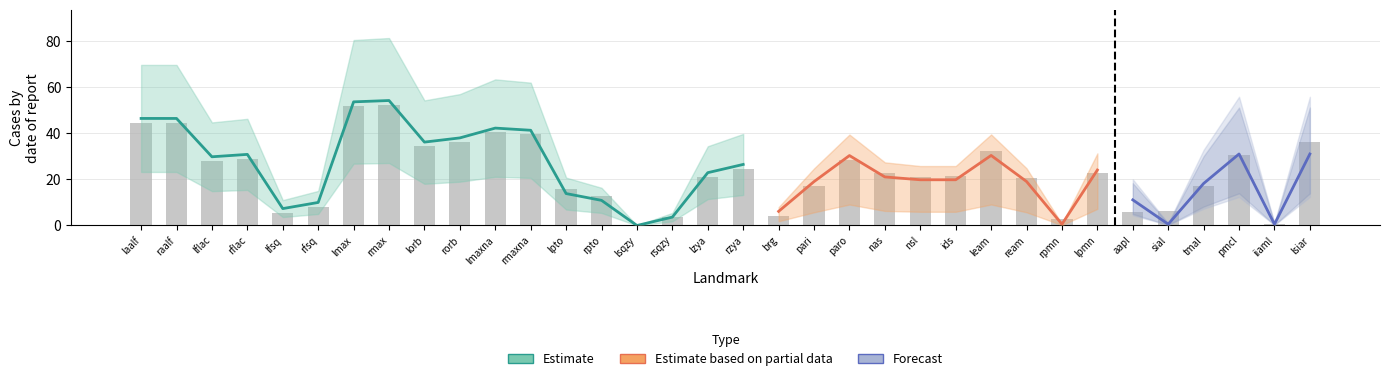

At which category is the sum across all series the highest?

rmax